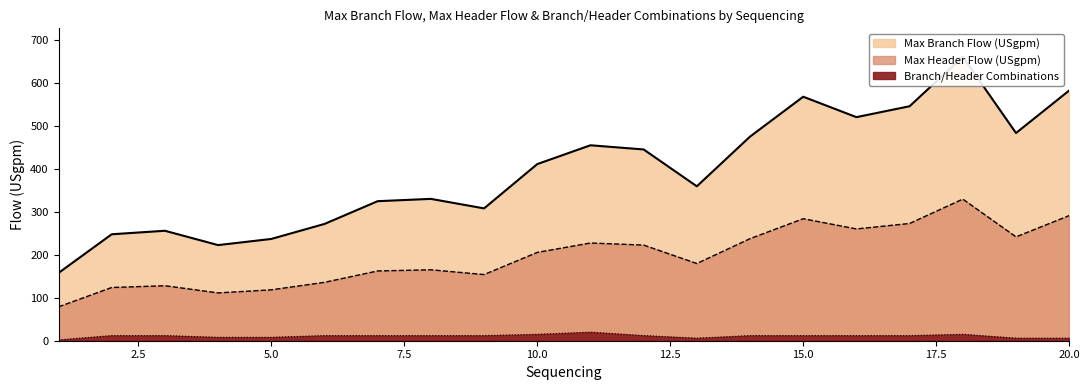

At which category does Max Header Flow (USgpm) reach its first local valley?

4